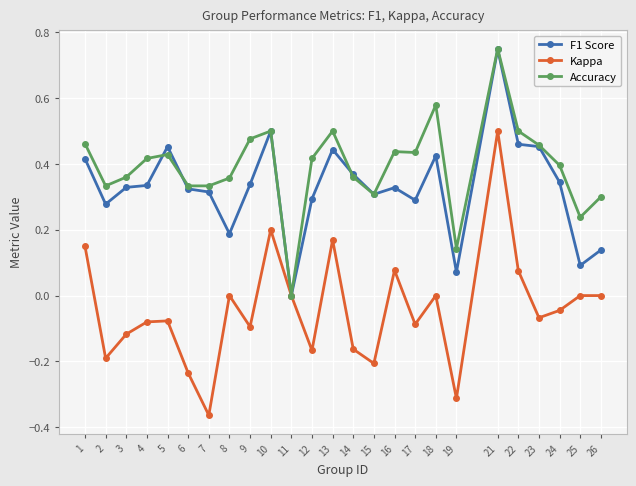

At 26, list the series in order from smallest to largest.

Kappa, F1 Score, Accuracy